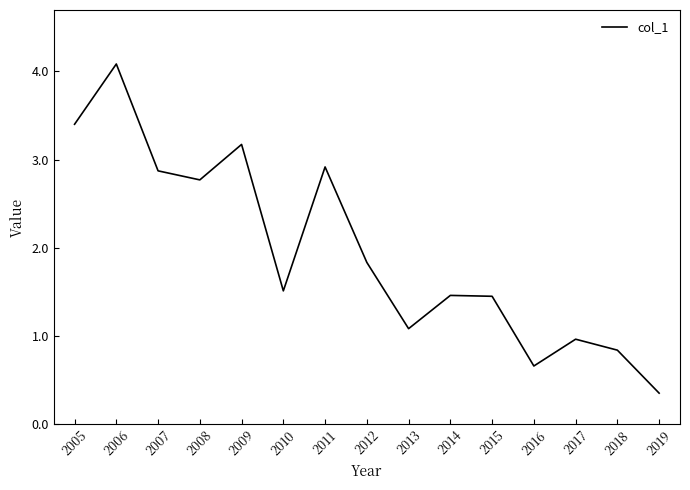

What is the average value?

2.0